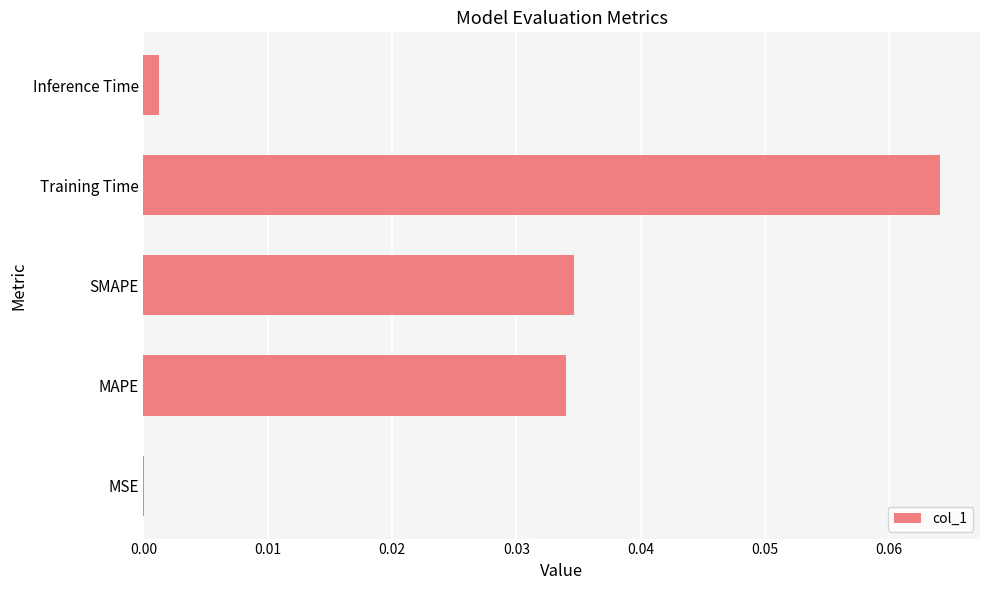

The value at MSE is 0.0. True or false?

True